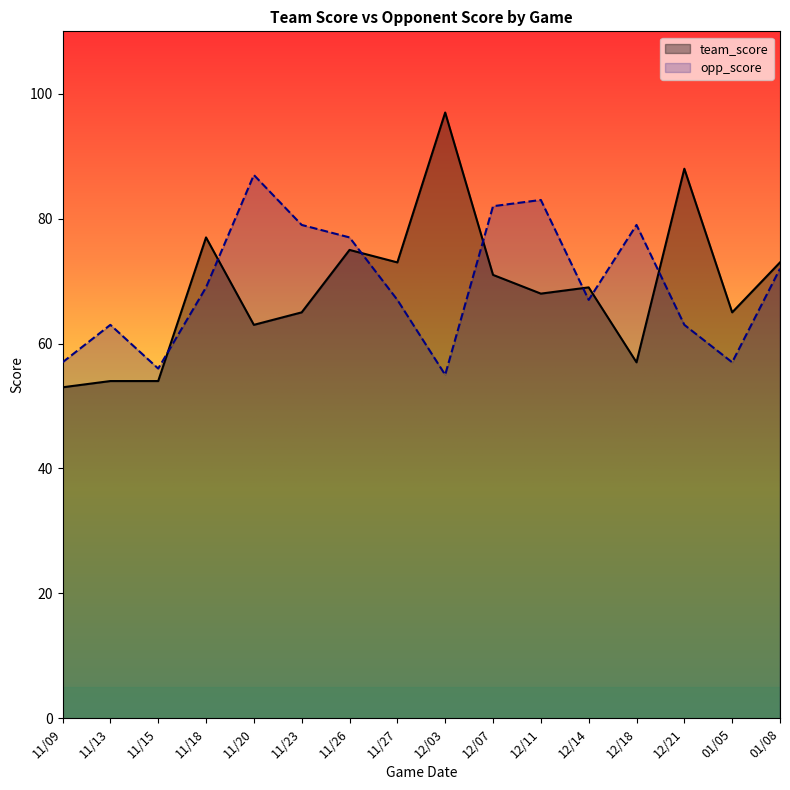

Where is opp_score nearest to the value 71?

01/08